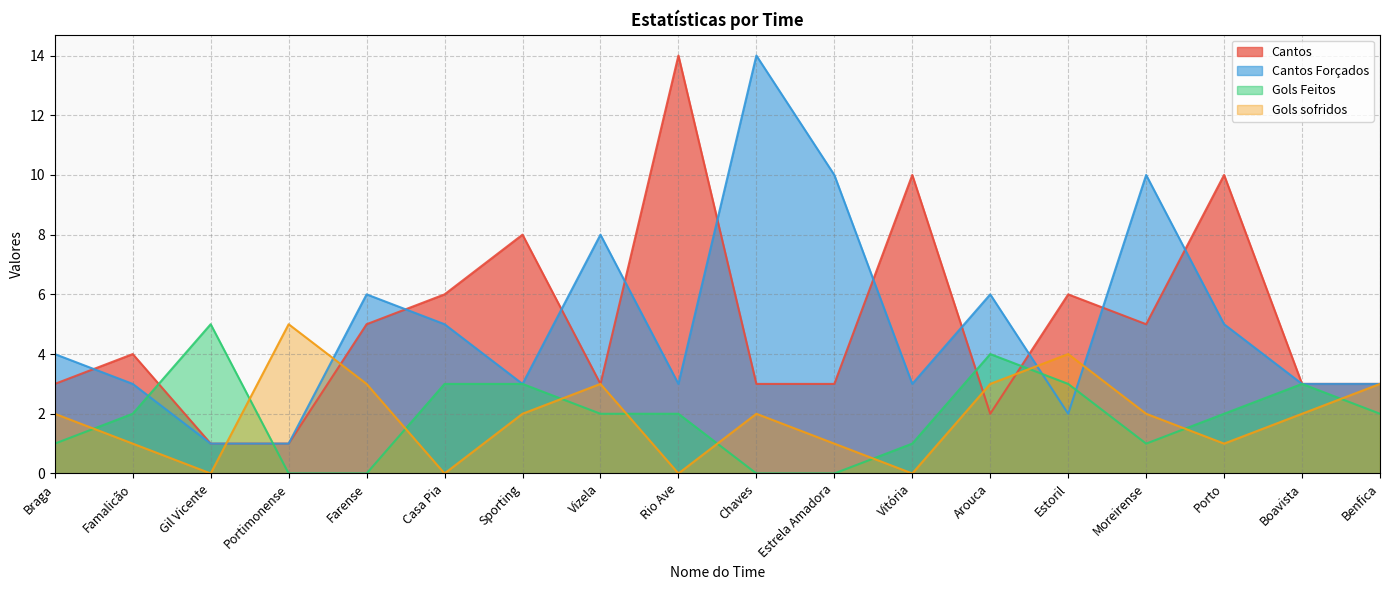

Reading right to left, extract all data points from this chart.

Cantos: Benfica=3	Boavista=3	Porto=10	Moreirense=5	Estoril=6	Arouca=2	Vitória=10	Estrela Amadora=3	Chaves=3	Rio Ave=14	Vizela=3	Sporting=8	Casa Pia=6	Farense=5	Portimonense=1	Gil Vicente=1	Famalicão=4	Braga=3
Cantos Forçados: Benfica=3	Boavista=3	Porto=5	Moreirense=10	Estoril=2	Arouca=6	Vitória=3	Estrela Amadora=10	Chaves=14	Rio Ave=3	Vizela=8	Sporting=3	Casa Pia=5	Farense=6	Portimonense=1	Gil Vicente=1	Famalicão=3	Braga=4
Gols Feitos: Benfica=2	Boavista=3	Porto=2	Moreirense=1	Estoril=3	Arouca=4	Vitória=1	Estrela Amadora=0	Chaves=0	Rio Ave=2	Vizela=2	Sporting=3	Casa Pia=3	Farense=0	Portimonense=0	Gil Vicente=5	Famalicão=2	Braga=1
Gols sofridos: Benfica=3	Boavista=2	Porto=1	Moreirense=2	Estoril=4	Arouca=3	Vitória=0	Estrela Amadora=1	Chaves=2	Rio Ave=0	Vizela=3	Sporting=2	Casa Pia=0	Farense=3	Portimonense=5	Gil Vicente=0	Famalicão=1	Braga=2